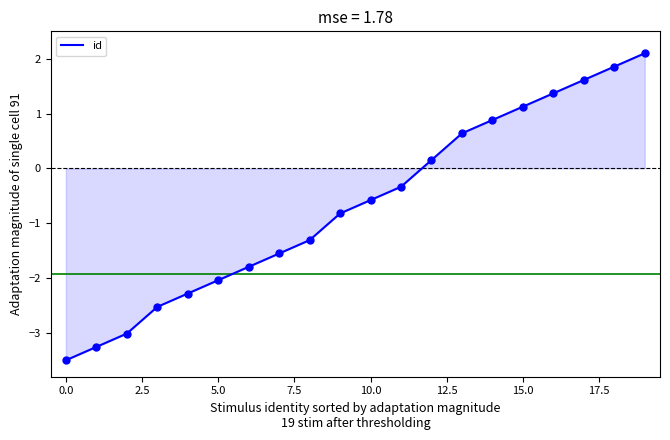

What is the difference between the maximum and minimum values?

5.6